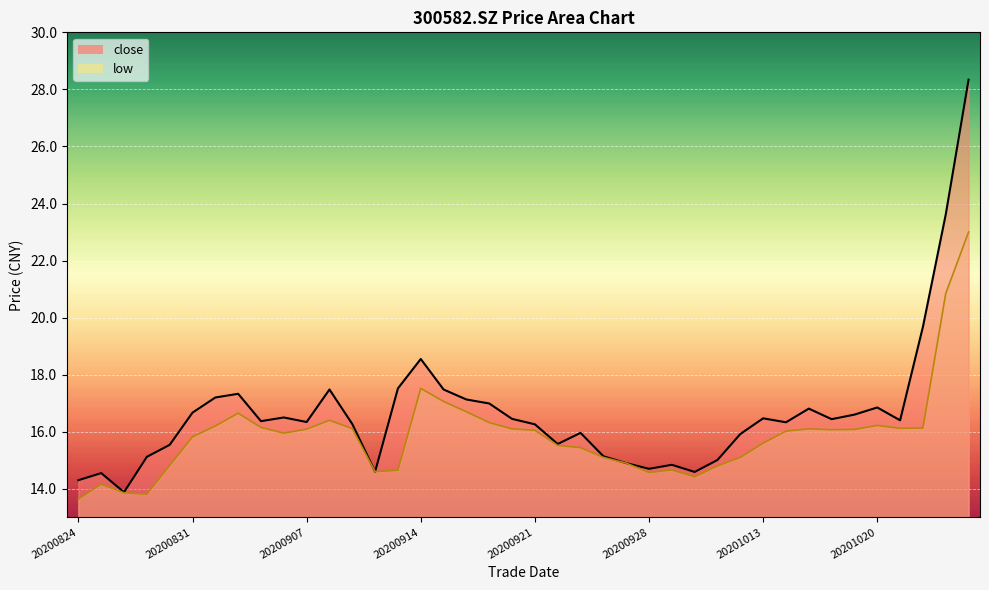

Does the chart display data point markers on the line(s)?

No